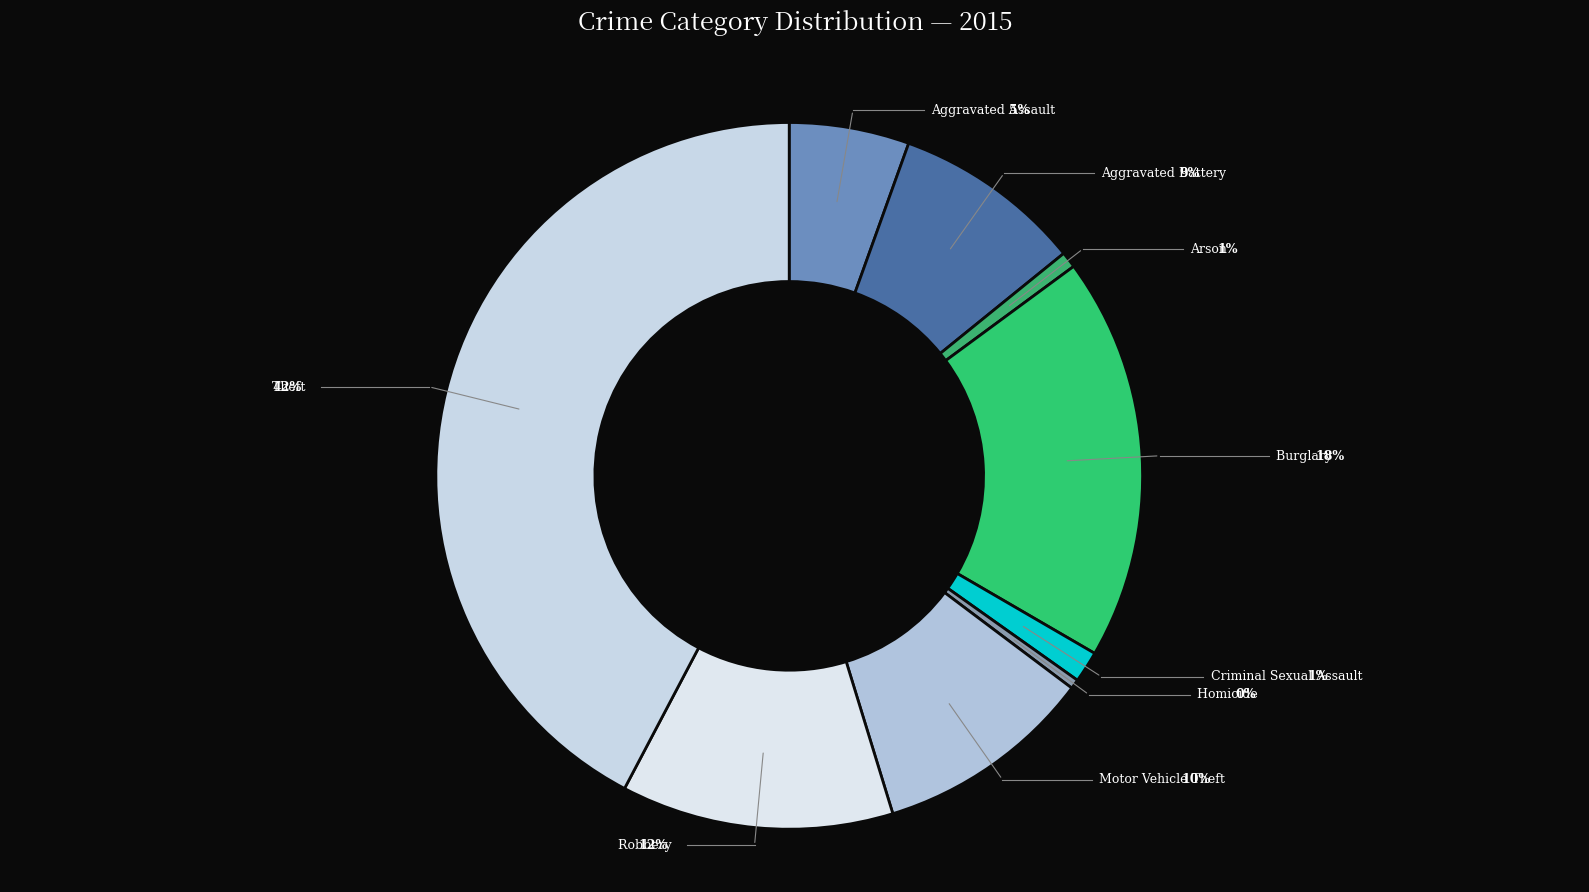

Is the sum of Robbery and Burglary greater than half?

No